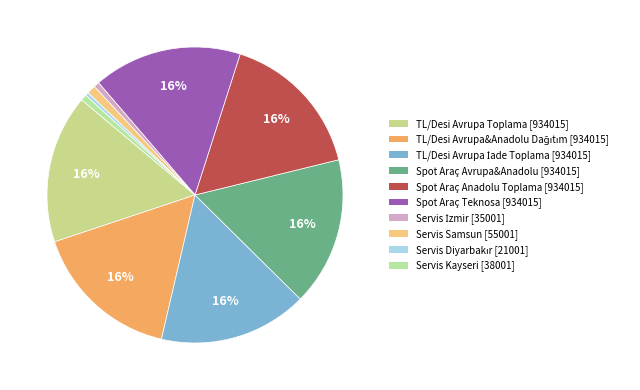

Is TL/Desi Avrupa&Anadolu Dağıtım the majority of the pie?

No